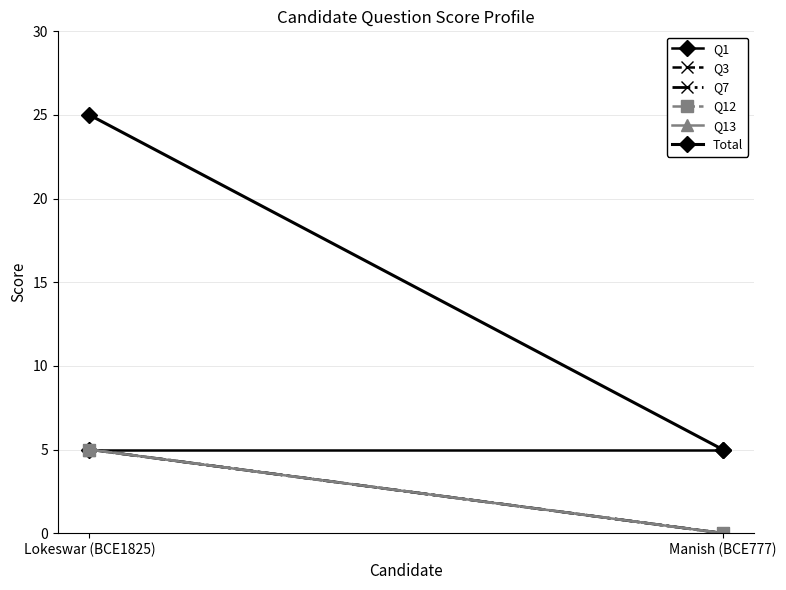

Reading left to right, extract all data points from this chart.

Q1: Lokeswar (BCE1825)=5	Manish (BCE777)=5
Q3: Lokeswar (BCE1825)=5	Manish (BCE777)=0
Q7: Lokeswar (BCE1825)=5	Manish (BCE777)=0
Q12: Lokeswar (BCE1825)=5	Manish (BCE777)=0
Q13: Lokeswar (BCE1825)=5	Manish (BCE777)=0
Total: Lokeswar (BCE1825)=25	Manish (BCE777)=5